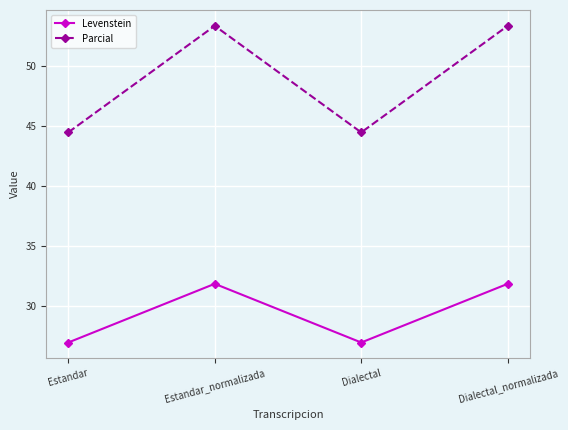

What is the minimum value shown in the chart?

26.9